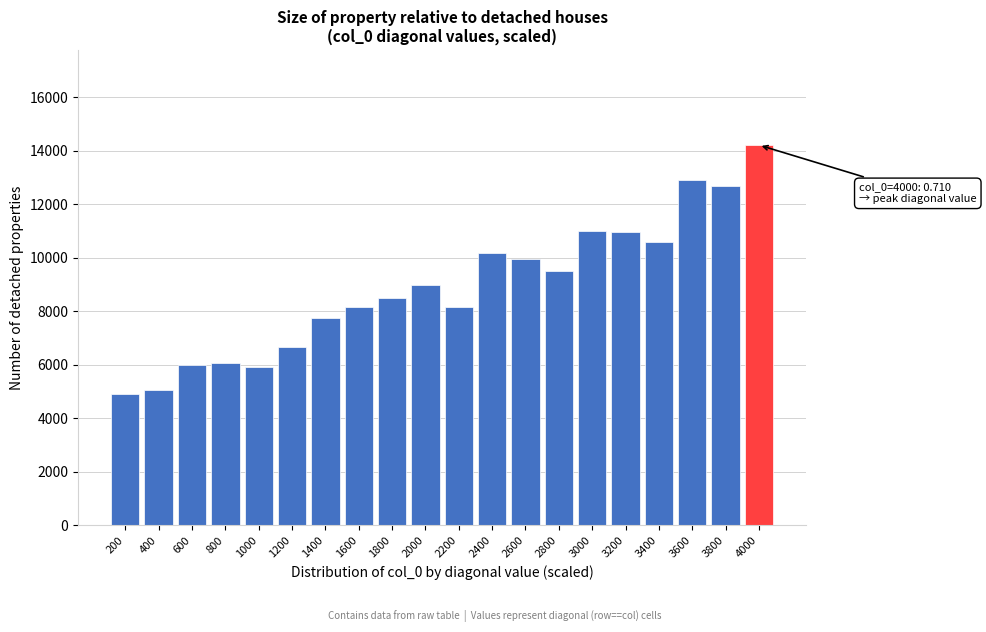

What is the value of the 4th bar from the left?

6075.0